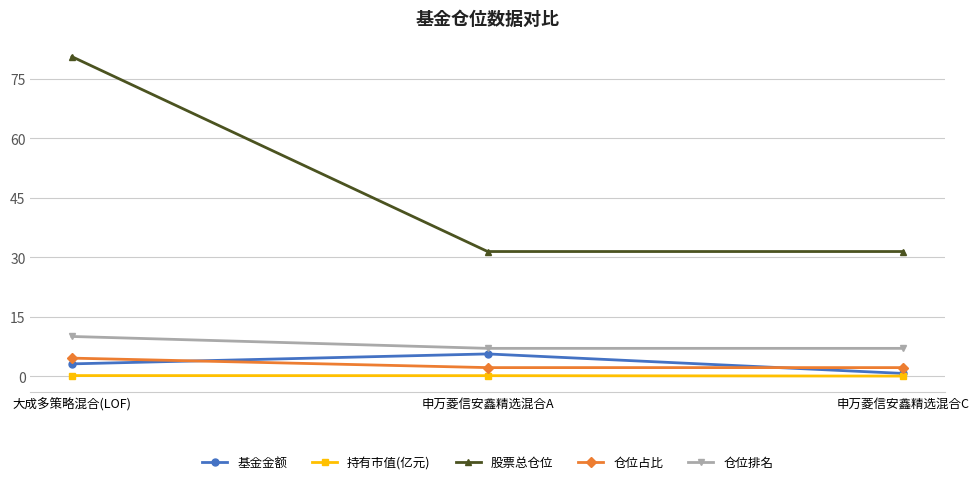

What is the value of the 持有市值(亿元) point at the 1st from the left?

0.1